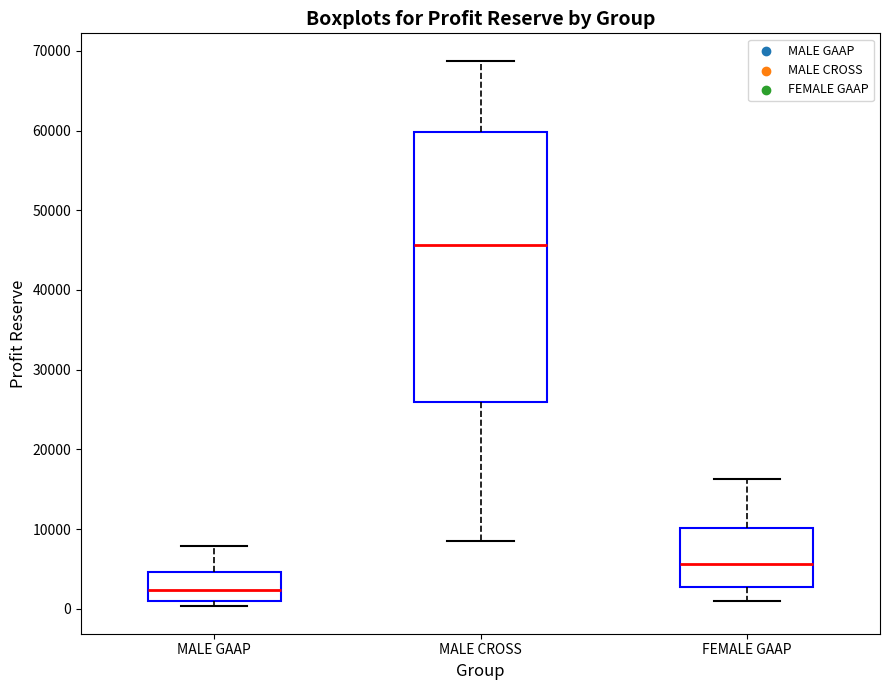

Which box's median line is the lowest?

MALE GAAP